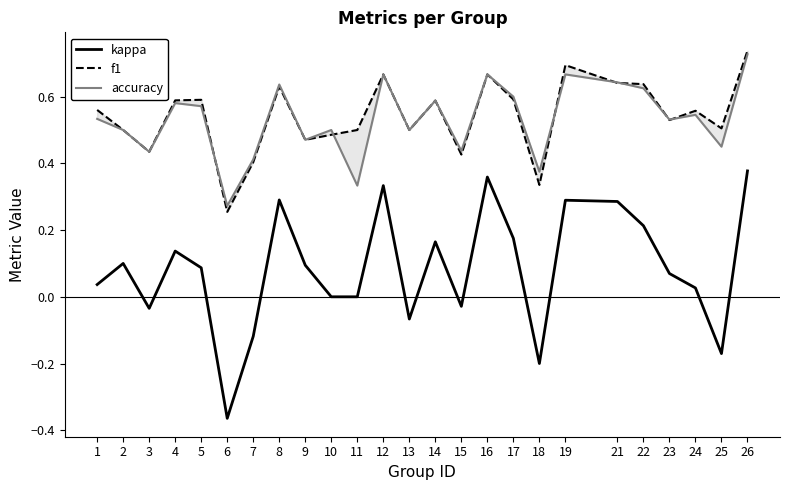

Rank the categories by kappa value from highest to lowest.

26, 16, 12, 8, 19, 21, 22, 17, 14, 4, 2, 9, 5, 23, 1, 24, 10, 11, 15, 3, 13, 7, 25, 18, 6